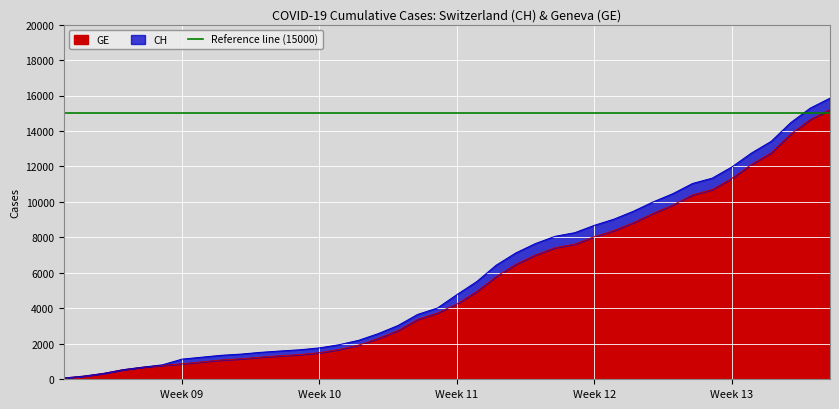

What is the maximum value for GE?

15208